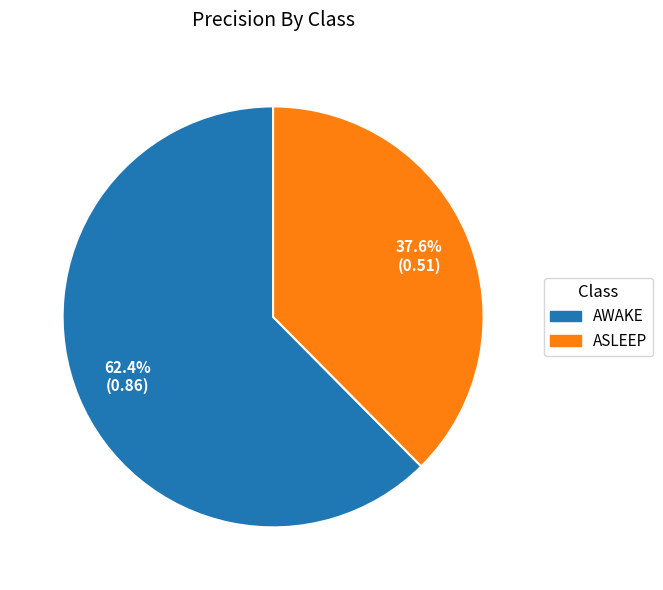

To the nearest percent, what is the average slice percentage?

50%